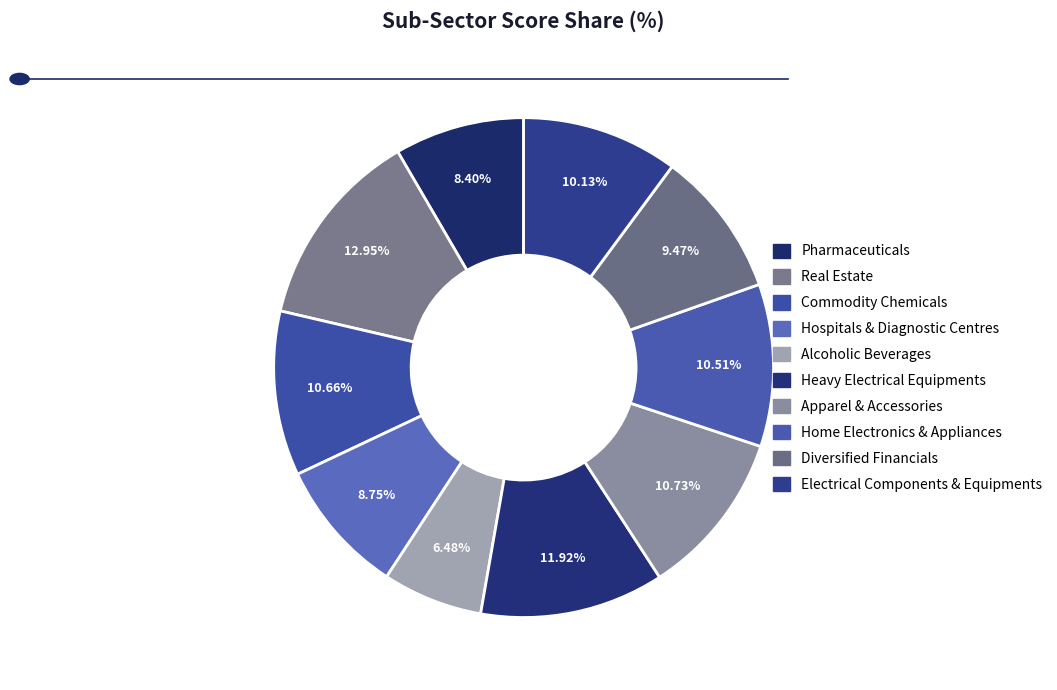

What is the smallest slice in the pie chart?

Alcoholic Beverages